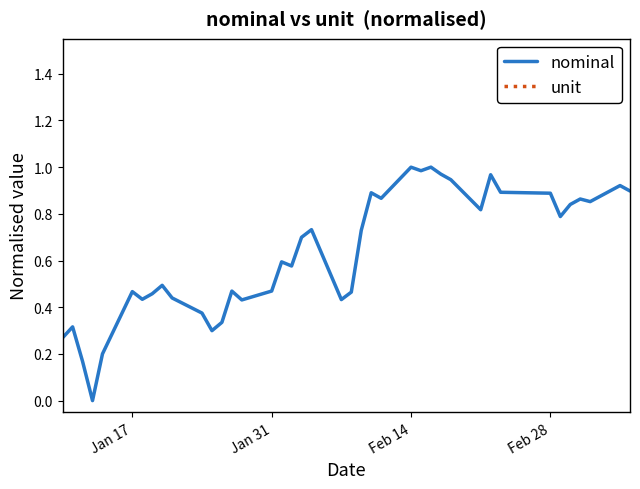

What is the lowest value of the unit series?

100.0